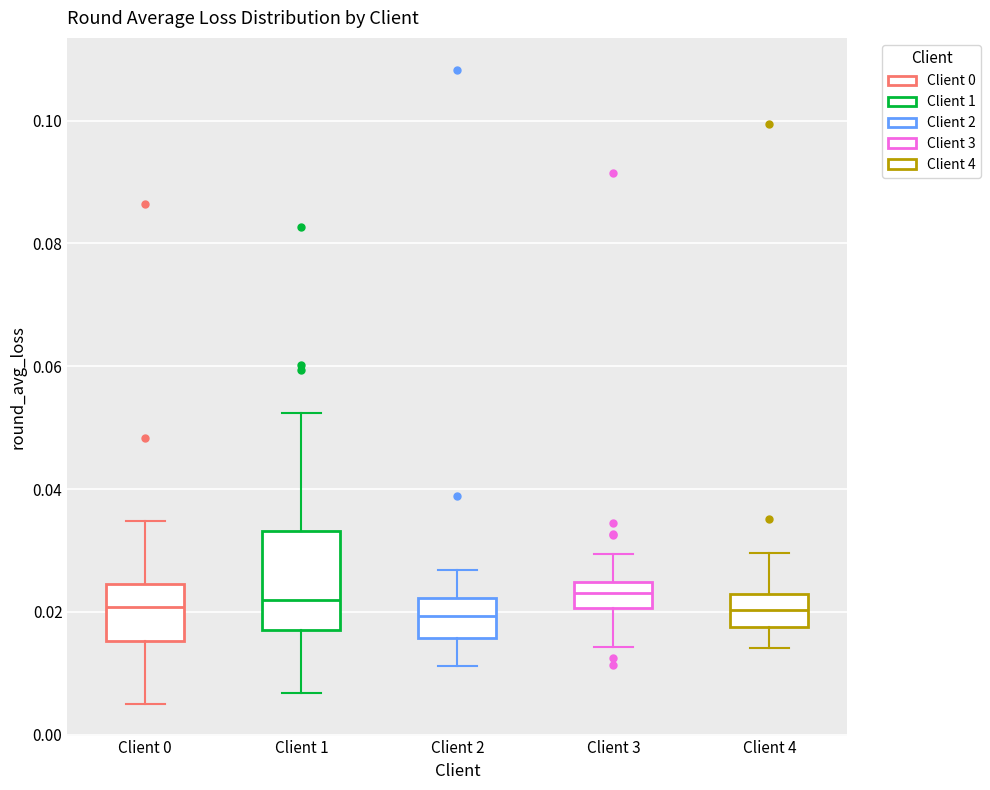

Reading left to right, transcribe this box plot: for each box, give where its median line is, the range the box spans, and where its two whiskers end, as read against the y-axis. The values are not printed on the chart, so give them approximately, as read against the axis.

Client 0: median 0.020, box 0.016 to 0.024, whiskers 0.006 to 0.034
Client 1: median 0.022, box 0.016 to 0.034, whiskers 0.006 to 0.052
Client 2: median 0.020, box 0.016 to 0.022, whiskers 0.012 to 0.026
Client 3: median 0.024 (inside the box), box 0.020 to 0.024, whiskers 0.014 to 0.030
Client 4: median 0.020, box 0.018 to 0.022, whiskers 0.014 to 0.030